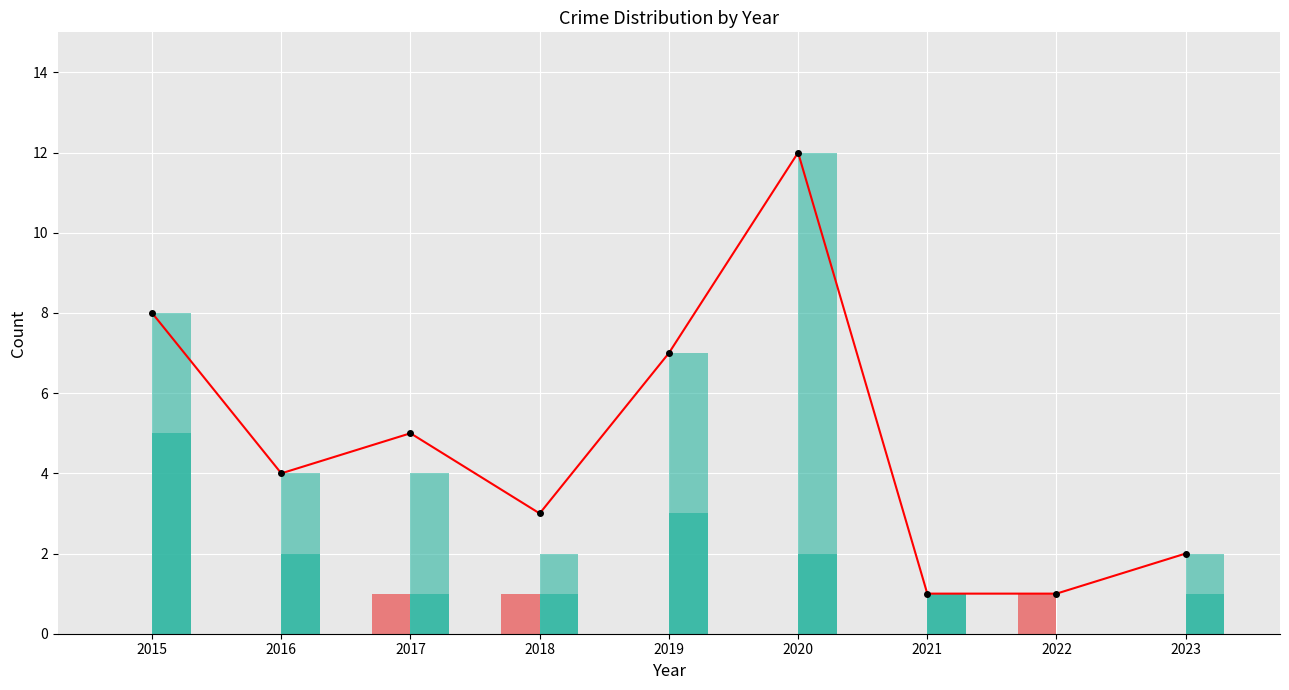

How many groups of bars are there?

9